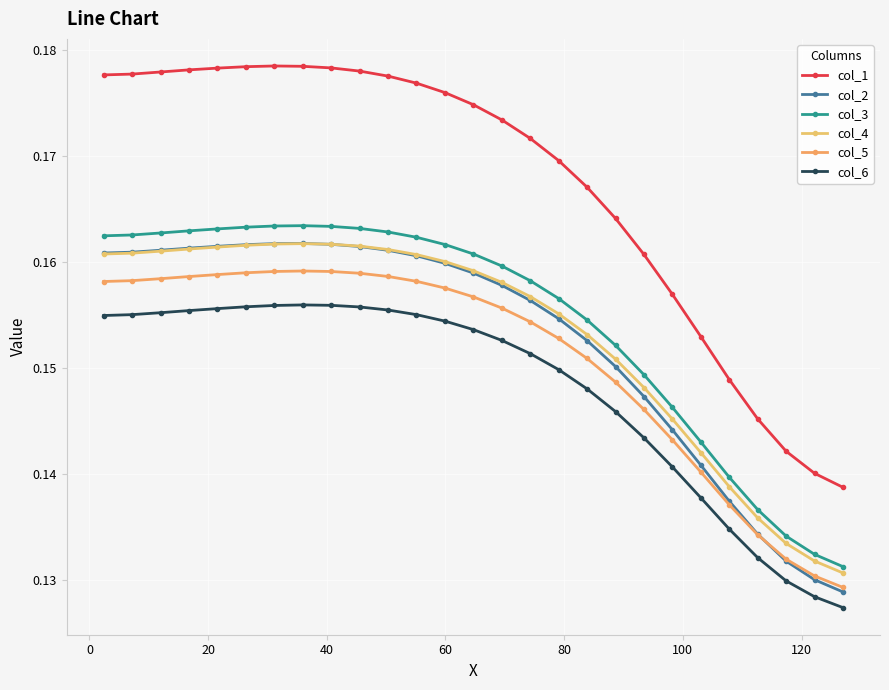

How many categories are shown in the chart?

27